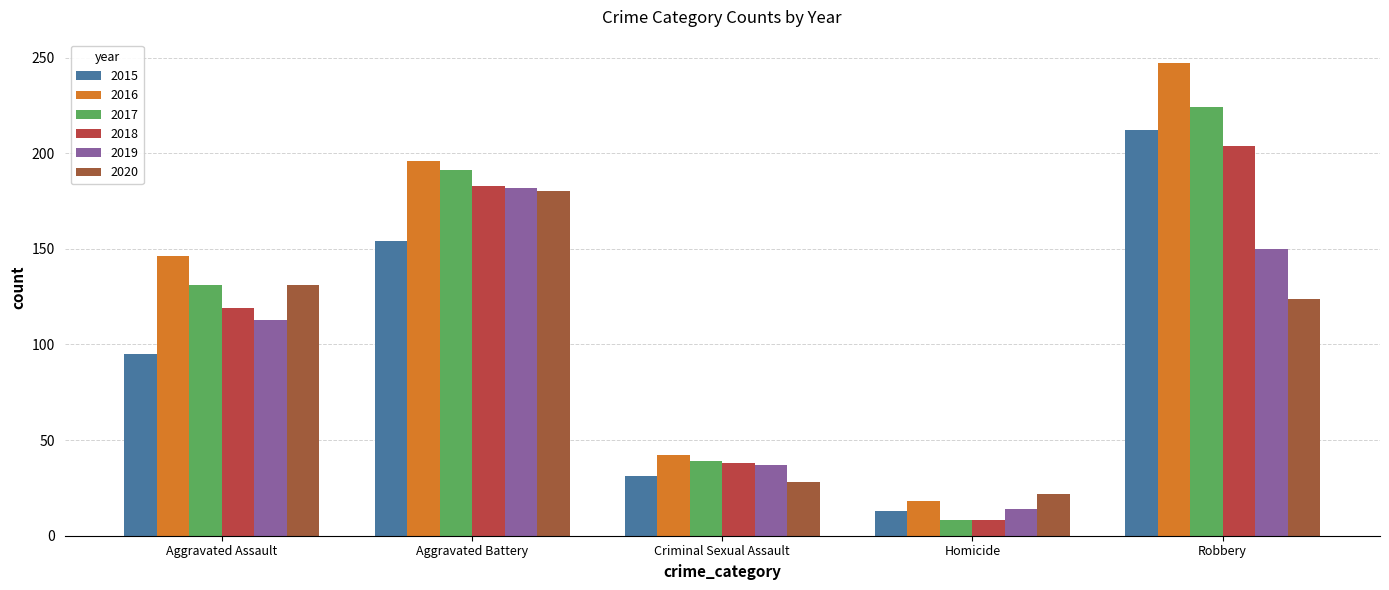

Where is 2018 nearest to the value 106?

Aggravated Assault